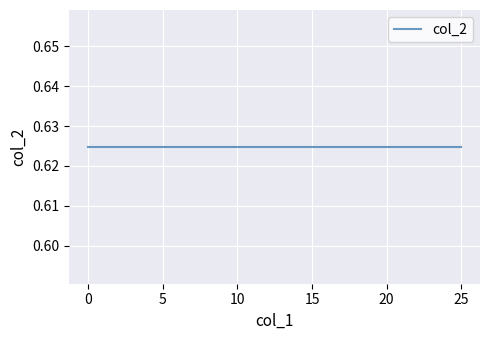

What is the average value of the col_2 series?

0.6